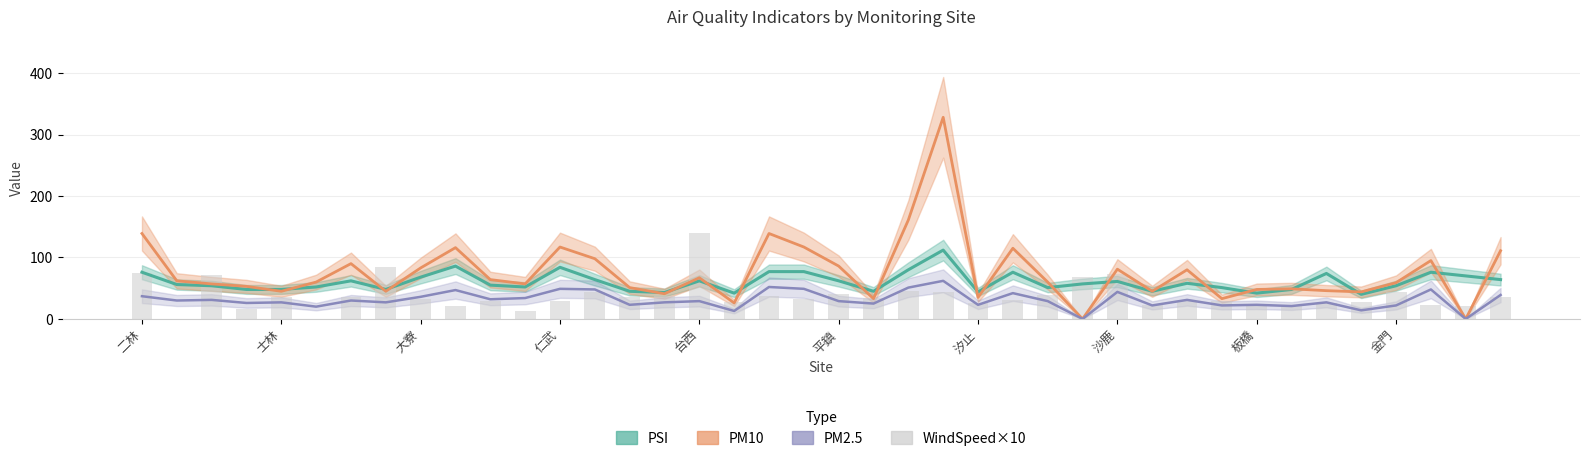

What is the greatest value displayed?

328